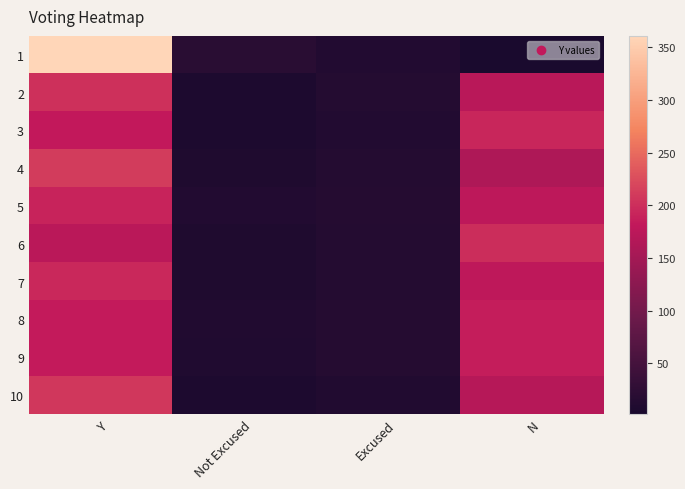

Rank the series at Y from lowest to highest value.

6, 3, 8, 9, 5, 7, 2, 10, 4, 1